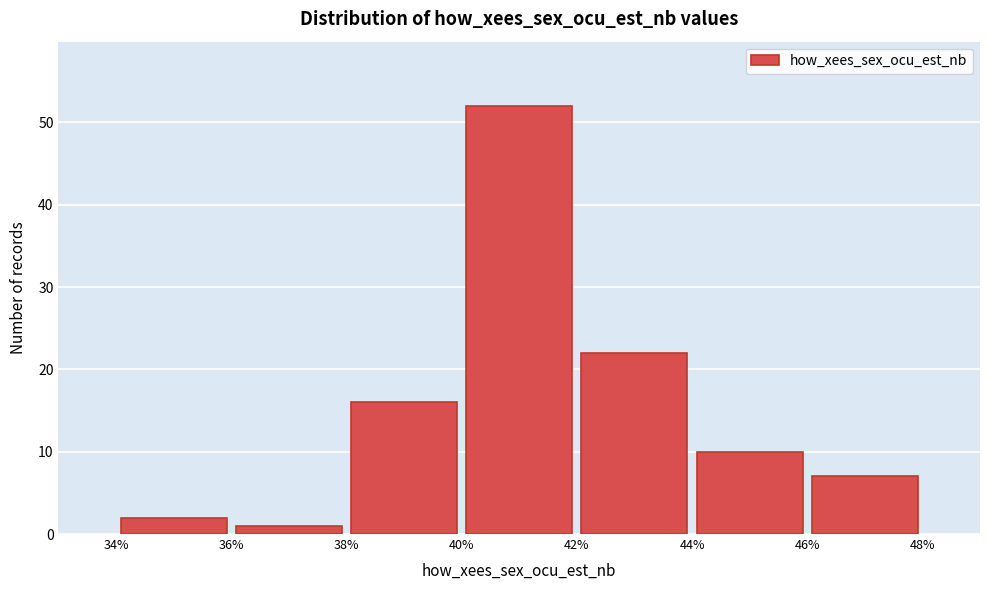

How tall is the bar that spans 38% to 40% on the x-axis? The values are not printed on the chart, so give them approximately, as read against the axis.

16